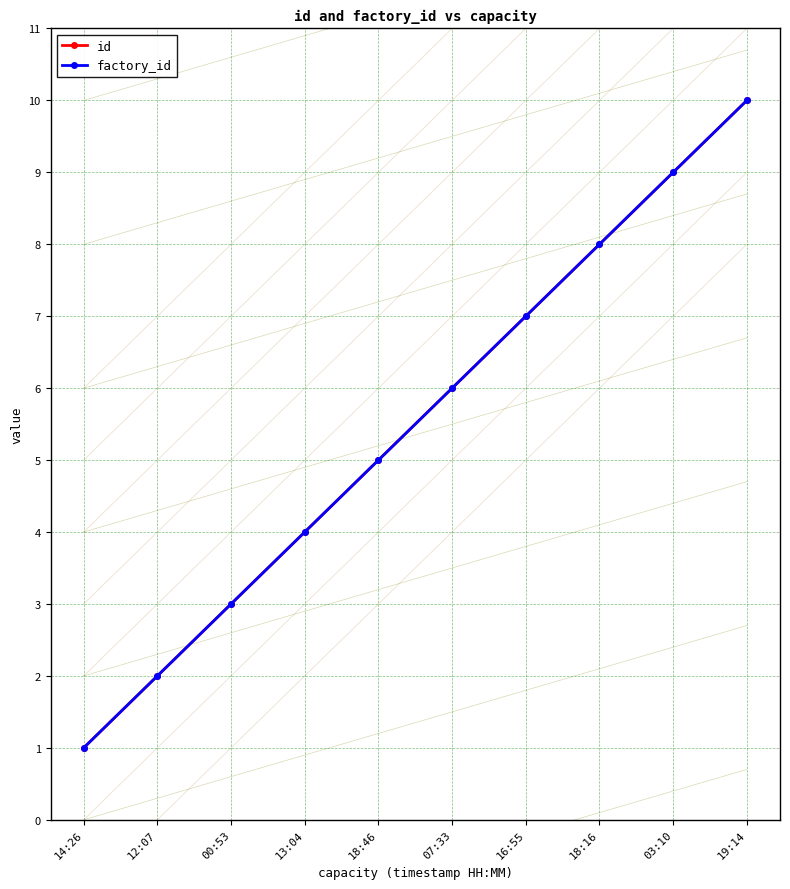

Is this an area chart (filled region under the line)?

No